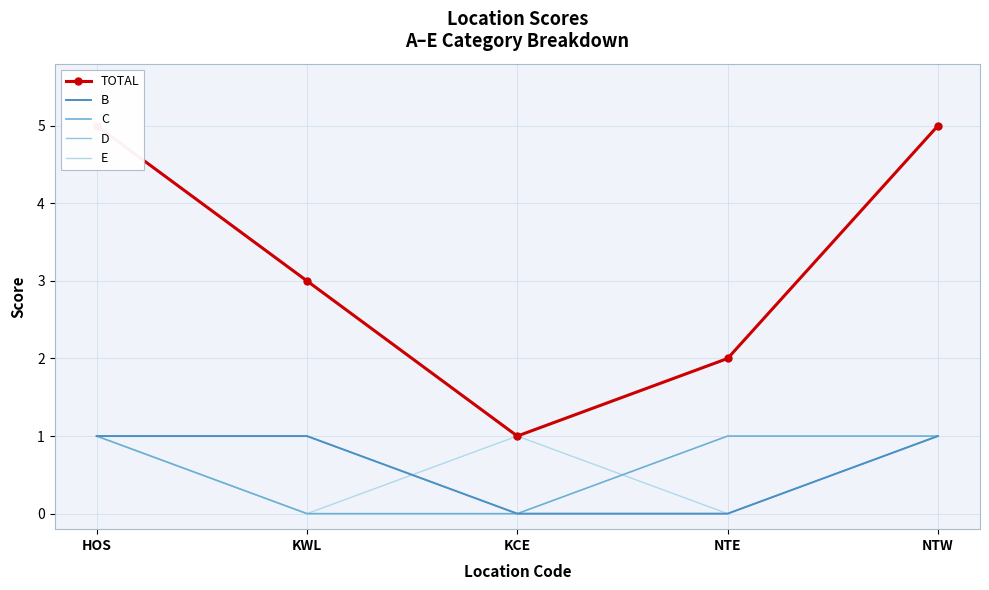

What are all the series names shown in the legend?

TOTAL, B, C, D, E